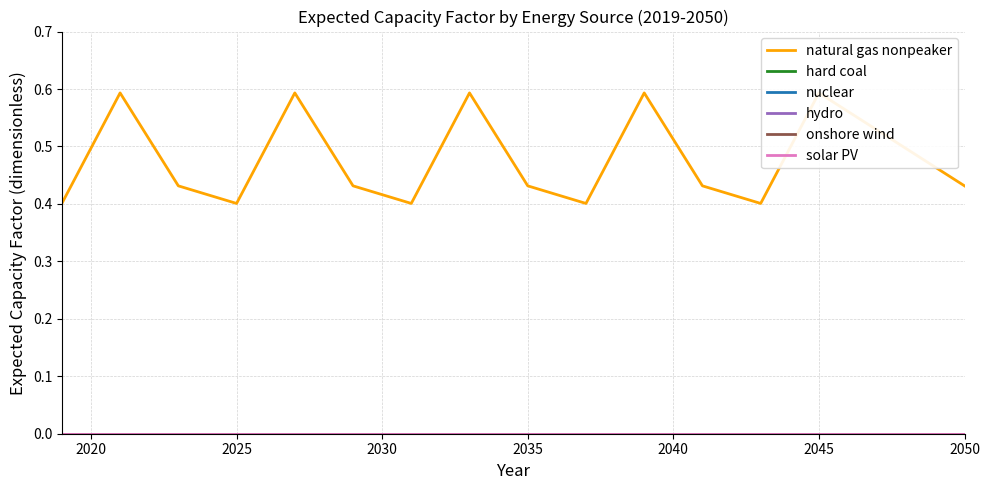

True or false: nuclear and onshore wind intersect in this chart.

False